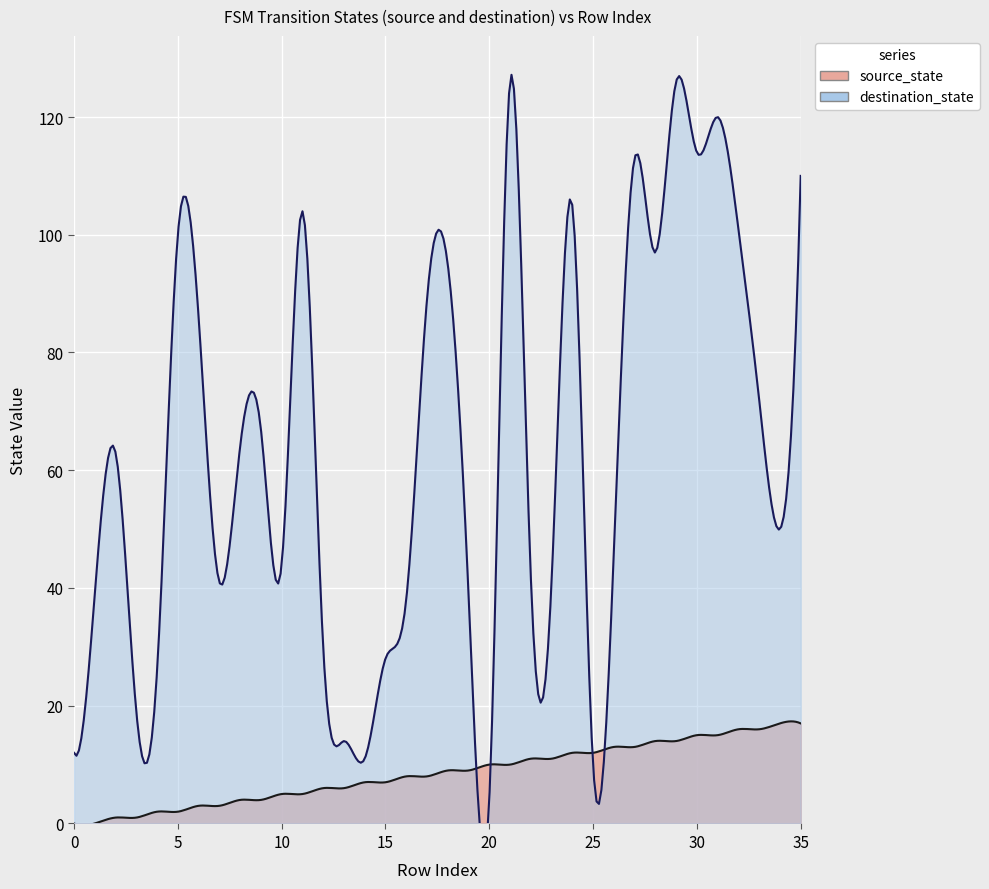

What is the minimum value for destination_state?

4